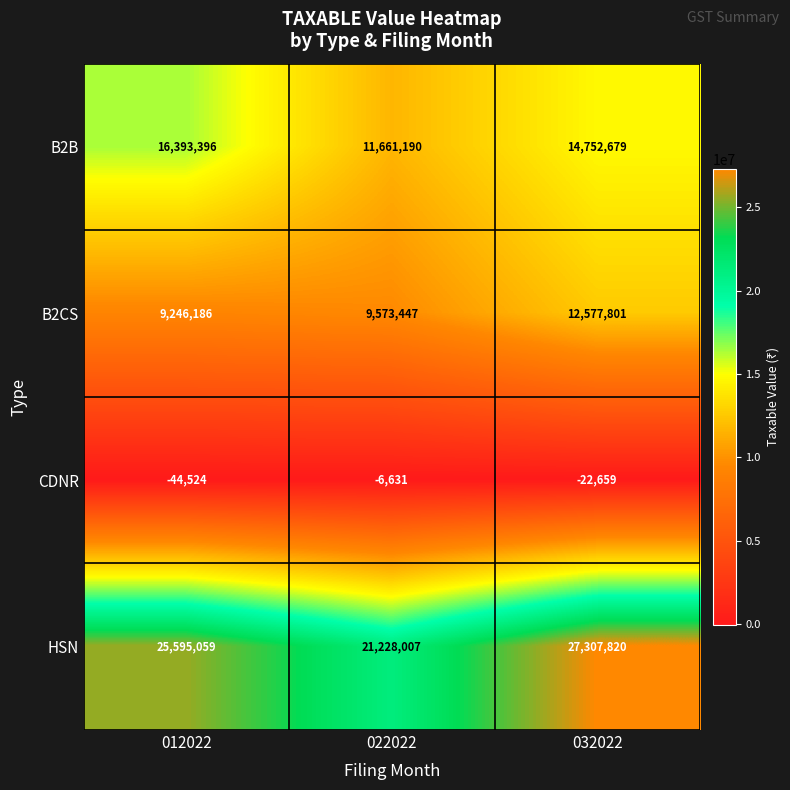

Rank the series by their average value, from lowest to highest.

CDNR, B2CS, B2B, HSN